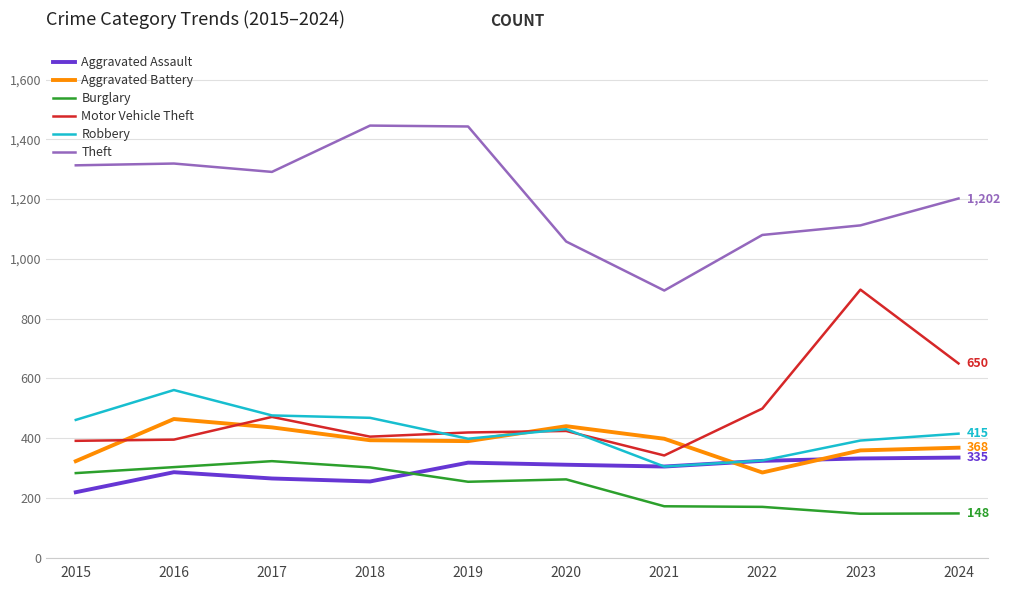

Does the chart display data point markers on the line(s)?

No